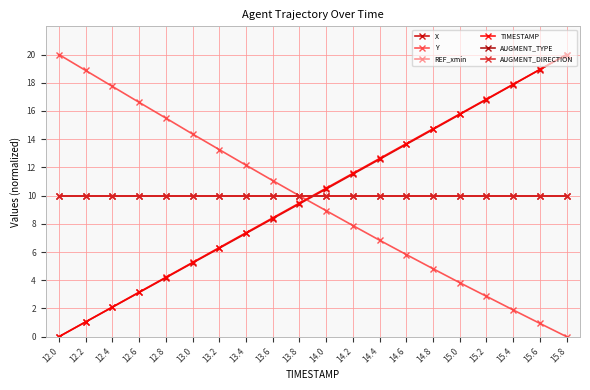

After their last crossing, which series has the higher values: TIMESTAMP or AUGMENT_DIRECTION?

TIMESTAMP